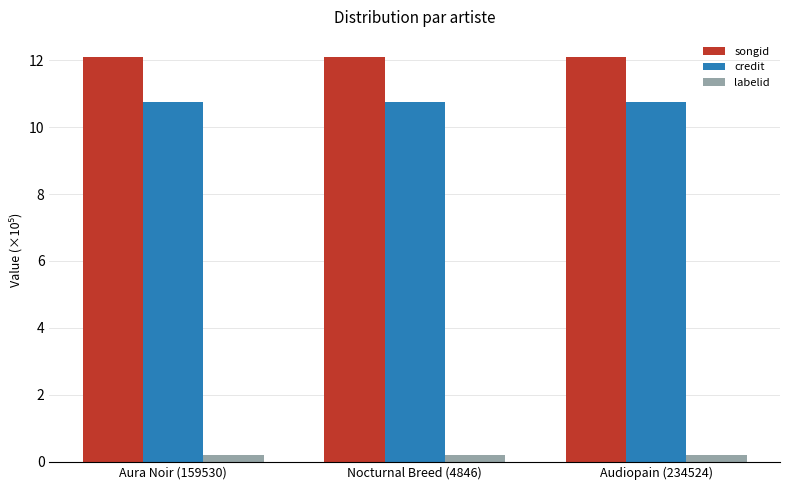

What is the value of the credit bar at the 2nd from the left?

10.8